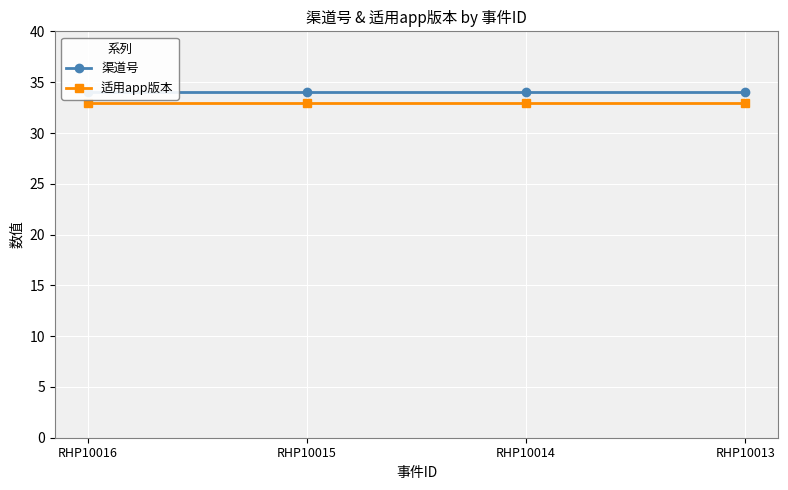

Which category has the highest value in the 渠道号 series?

RHP10016